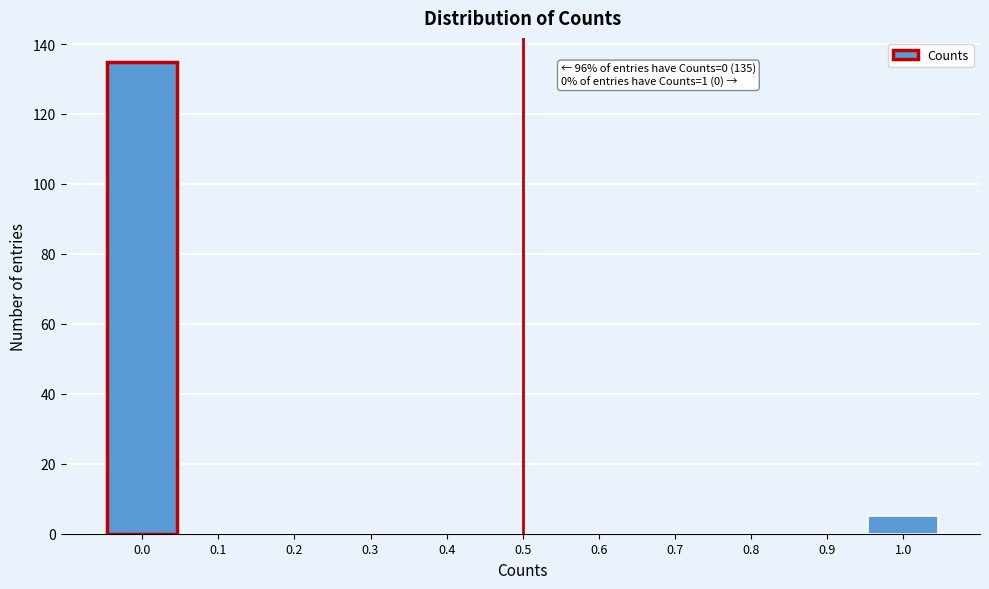

Over which range of the x-axis is the bar tallest?

-0.05 to 0.05